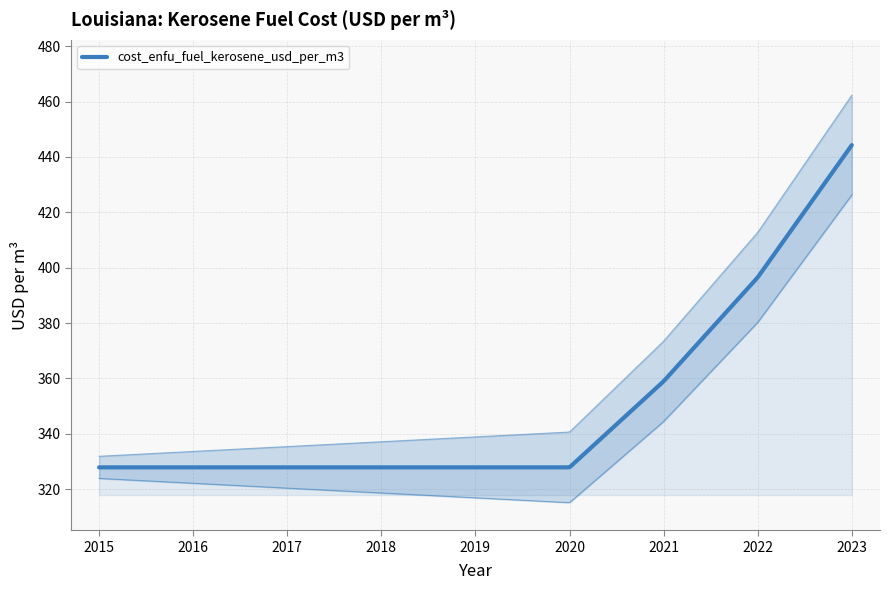

Does the chart have visible grid lines?

Yes